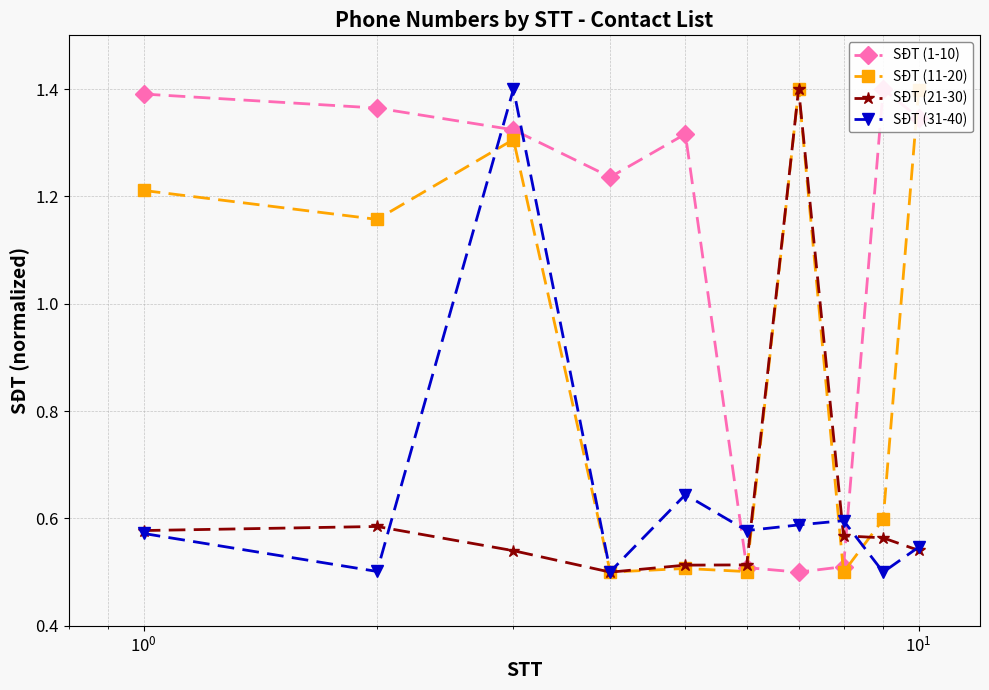

How many categories are shown in the chart?

10